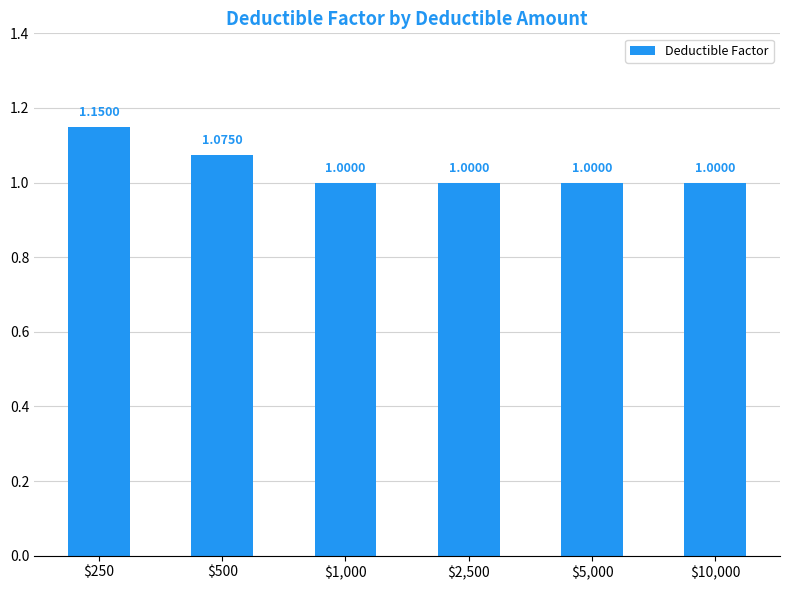

How many bars are there in total?

6